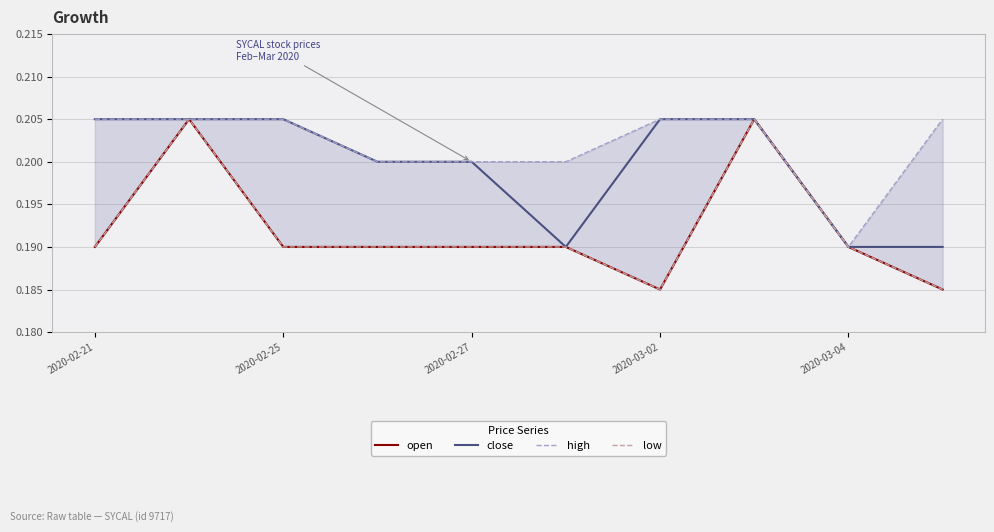

Is it true that close equals 0.3 at 2020-02-21?

False